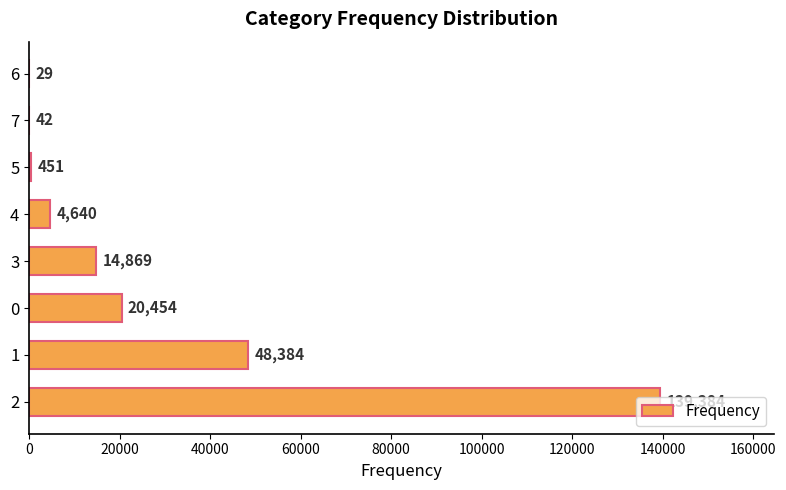

Approximately how many times larger is the value at 1 compared to 3?

3.3